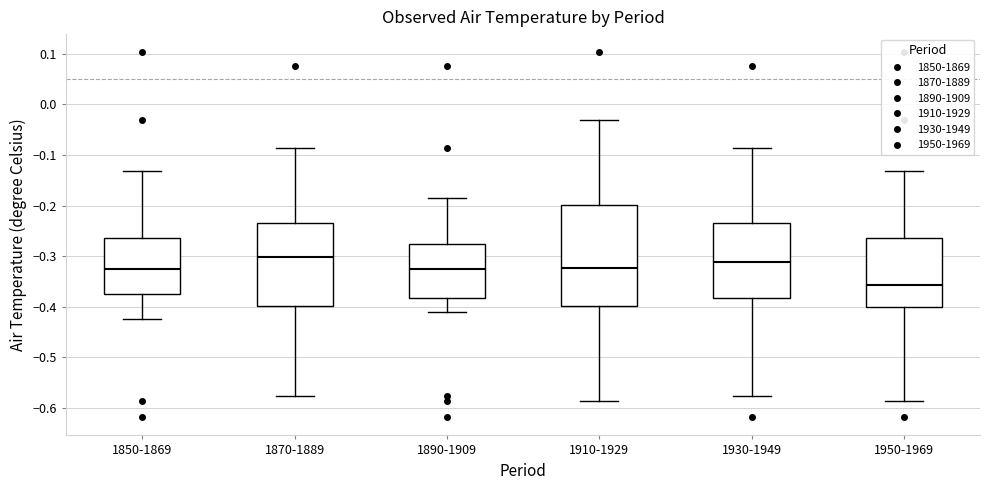

Reading left to right, read every box against the y-axis: the position of its median line, the range the box covers, and the ends of its whiskers. The values are not printed on the chart, so give them approximately, as read against the axis.

1850-1869: median -0.33, box -0.37 to -0.26, whiskers -0.42 to -0.13
1870-1889: median -0.30, box -0.40 to -0.23, whiskers -0.58 to -0.09
1890-1909: median -0.33, box -0.38 to -0.28, whiskers -0.41 to -0.18
1910-1929: median -0.32, box -0.40 to -0.20, whiskers -0.59 to -0.03
1930-1949: median -0.31, box -0.38 to -0.23, whiskers -0.58 to -0.09
1950-1969: median -0.36, box -0.40 to -0.26, whiskers -0.59 to -0.13